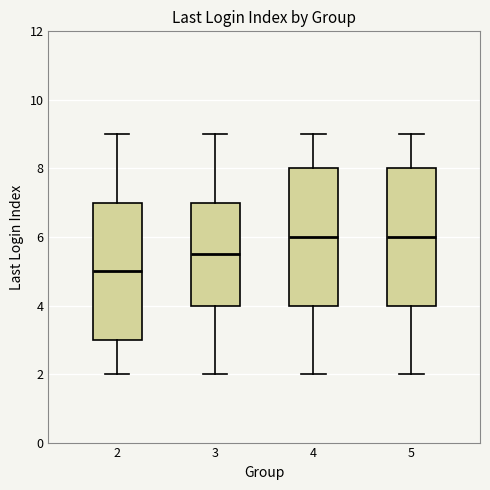

Where is the upper edge of the box at x = 2 on the y-axis? The values are not printed on the chart, so give them approximately, as read against the axis.

7.0